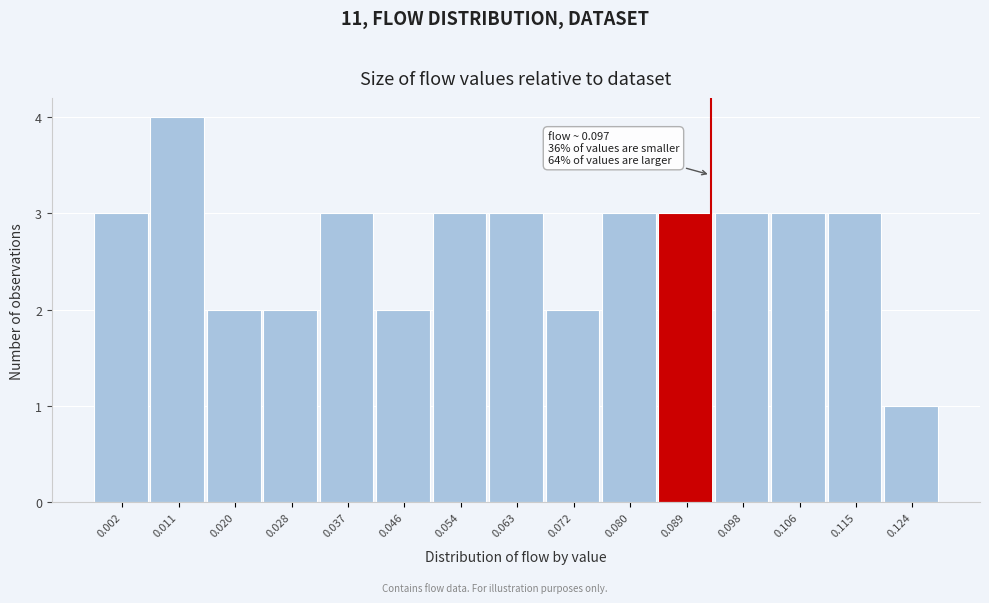

Reading right to left, extract all data points from this chart.

1	3	3	3	3	3	2	3	3	2	3	2	2	4	3